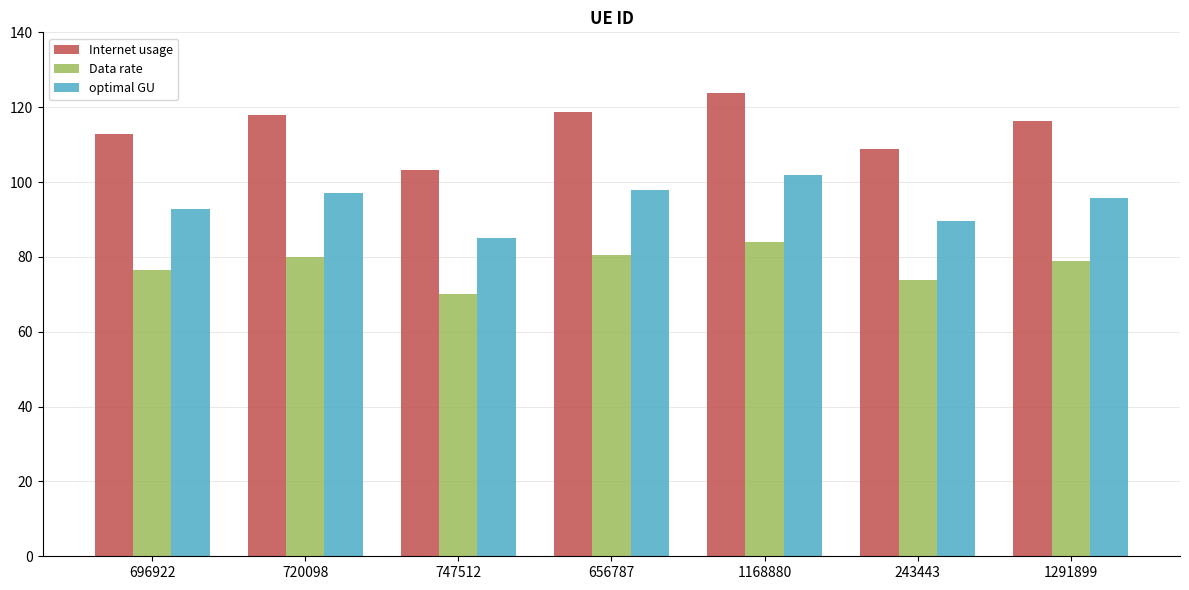

How many data points in Internet usage are above 116?

4